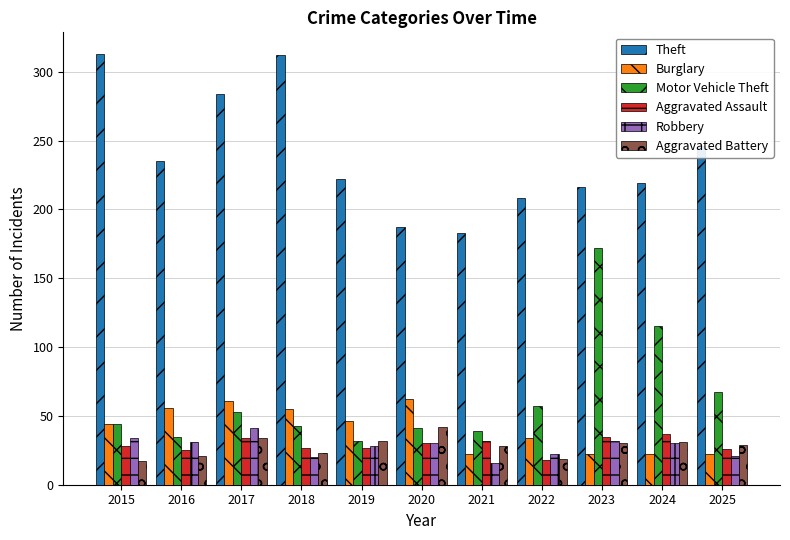

True or false: Theft has a value of 553 at 2015.

False